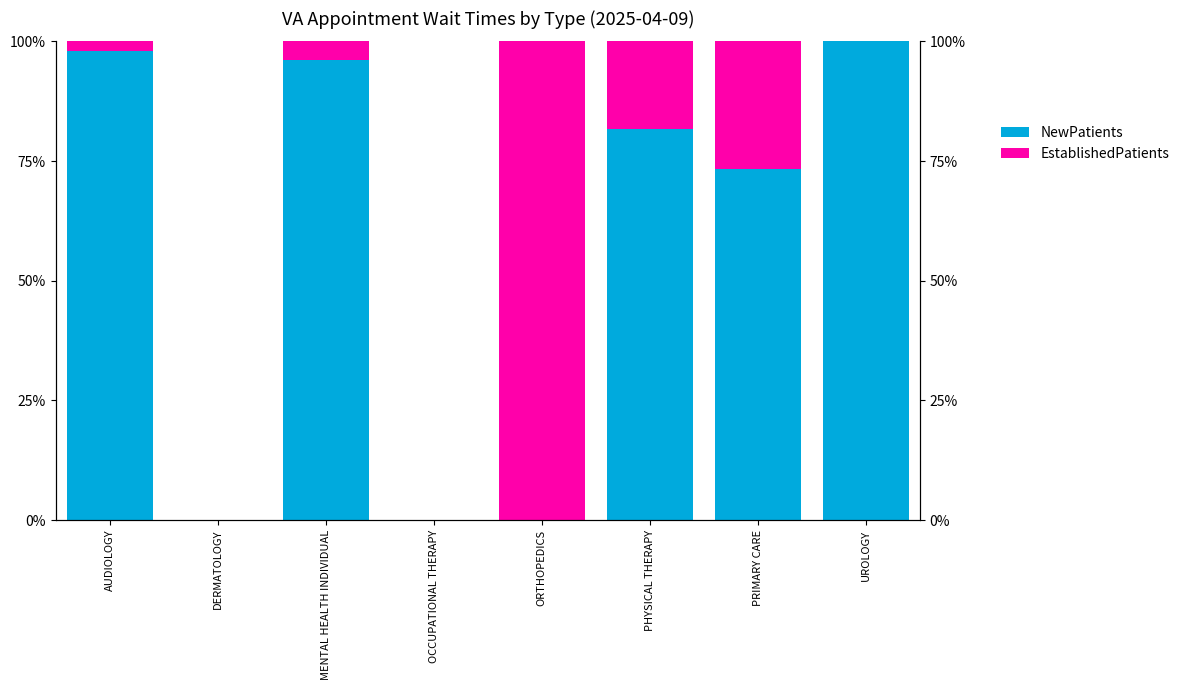

What position from the right is DERMATOLOGY?

7